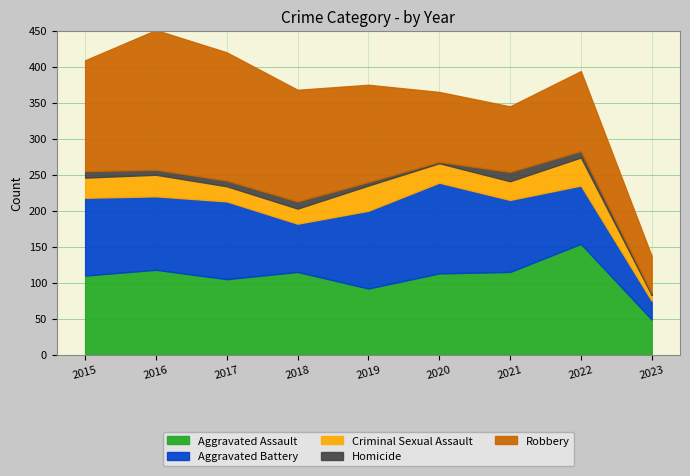

Where does the Aggravated Battery series first go above 102?

2015